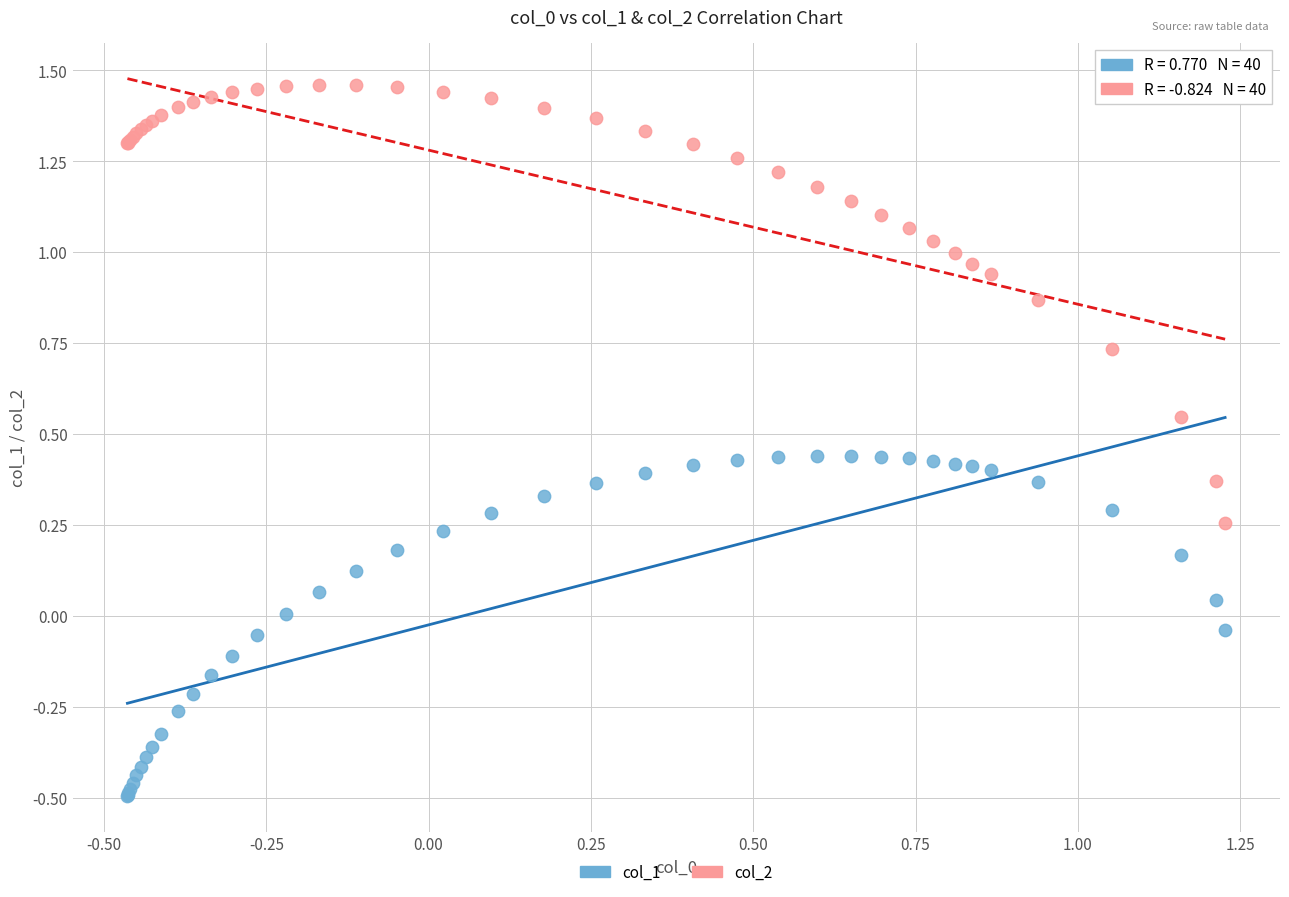

Which series has the largest Y range (max minus min)?

col_2